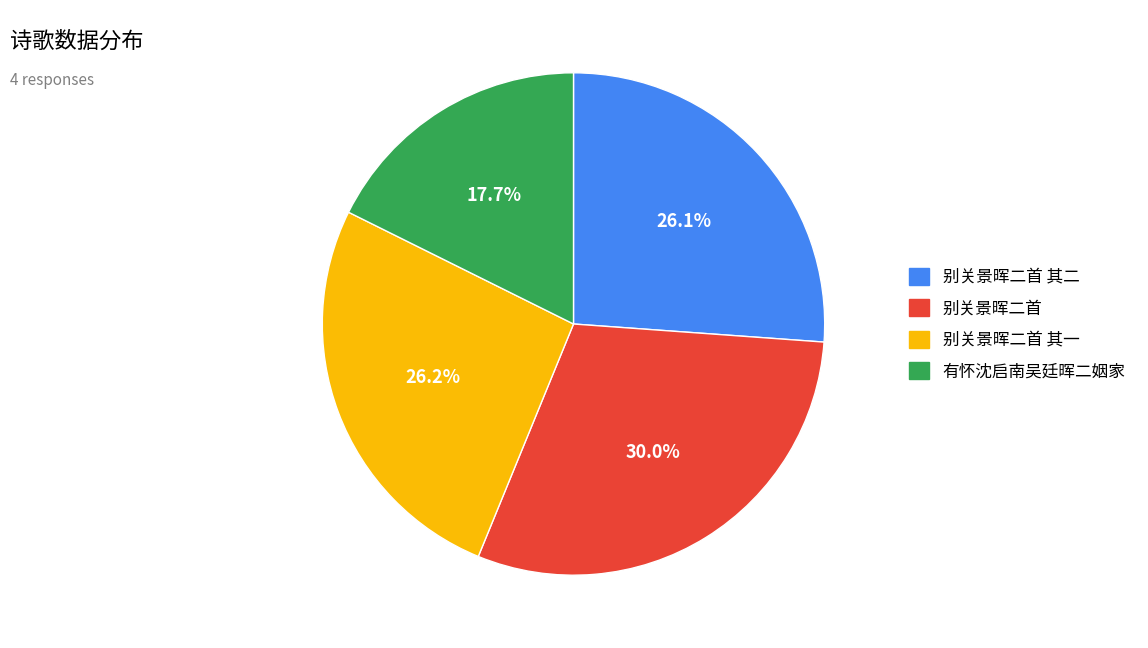

Is there a majority slice in this chart?

No